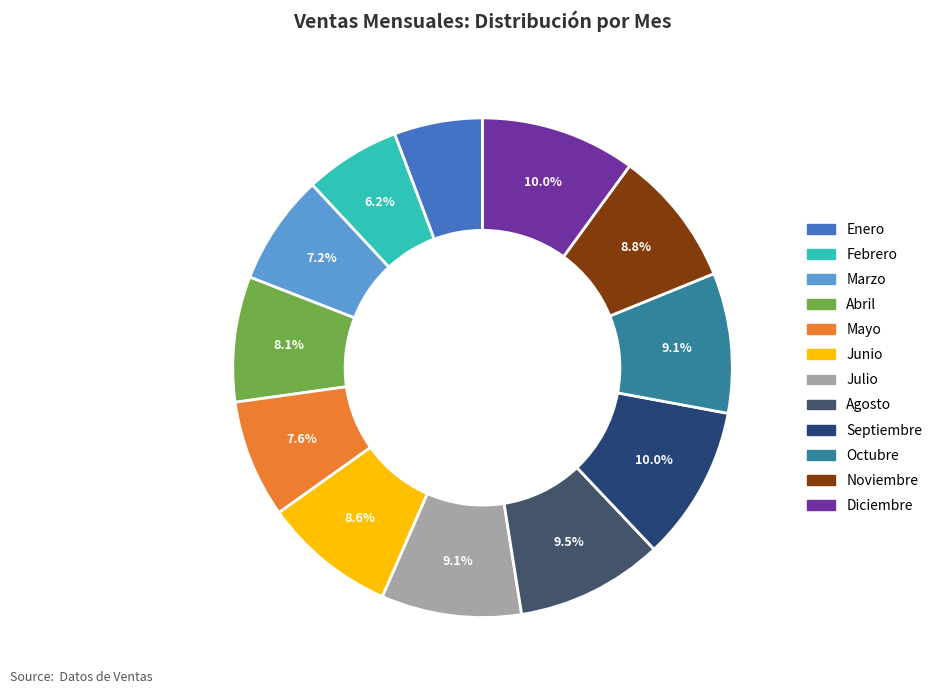

True or false: Septiembre accounts for 1% of the total.

False